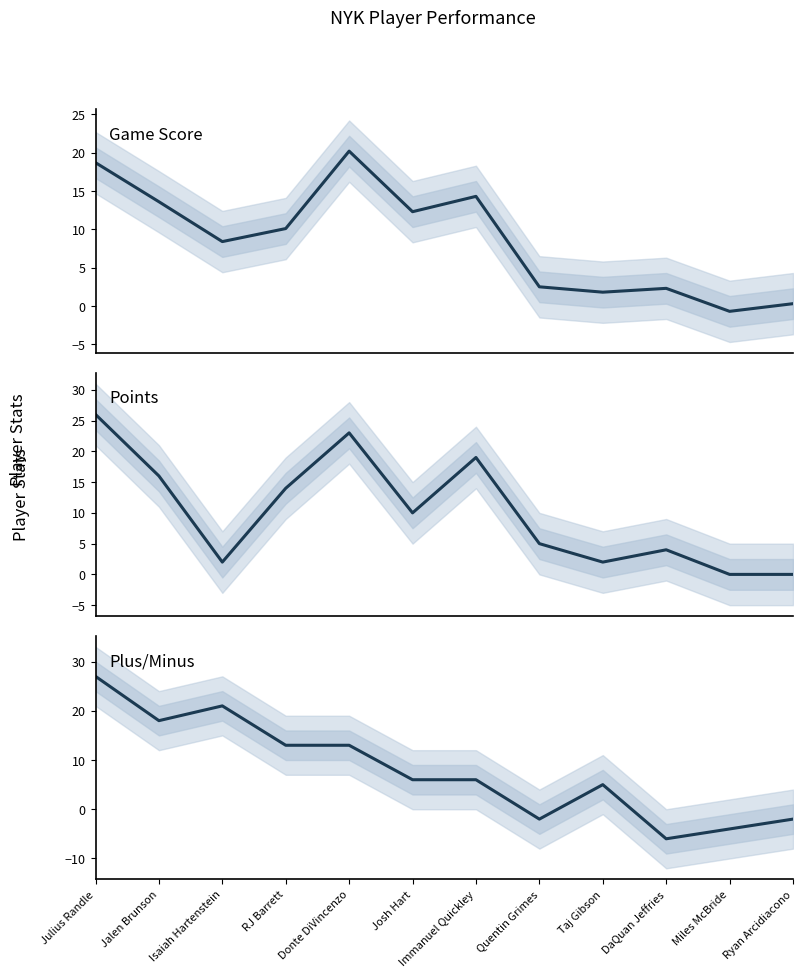

Reading left to right, extract all data points from this chart.

Game Score: Julius Randle=18.7	Jalen Brunson=13.6	Isaiah Hartenstein=8.4	RJ Barrett=10.1	Donte DiVincenzo=20.2	Josh Hart=12.3	Immanuel Quickley=14.3	Quentin Grimes=2.5	Taj Gibson=1.8	DaQuan Jeffries=2.3	Miles McBride=-0.7	Ryan Arcidiacono=0.3
Points: Julius Randle=26.0	Jalen Brunson=16.0	Isaiah Hartenstein=2.0	RJ Barrett=14.0	Donte DiVincenzo=23.0	Josh Hart=10.0	Immanuel Quickley=19.0	Quentin Grimes=5.0	Taj Gibson=2.0	DaQuan Jeffries=4.0	Miles McBride=0.0	Ryan Arcidiacono=0.0
Plus/Minus: Julius Randle=27.0	Jalen Brunson=18.0	Isaiah Hartenstein=21.0	RJ Barrett=13.0	Donte DiVincenzo=13.0	Josh Hart=6.0	Immanuel Quickley=6.0	Quentin Grimes=-2.0	Taj Gibson=5.0	DaQuan Jeffries=-6.0	Miles McBride=-4.0	Ryan Arcidiacono=-2.0